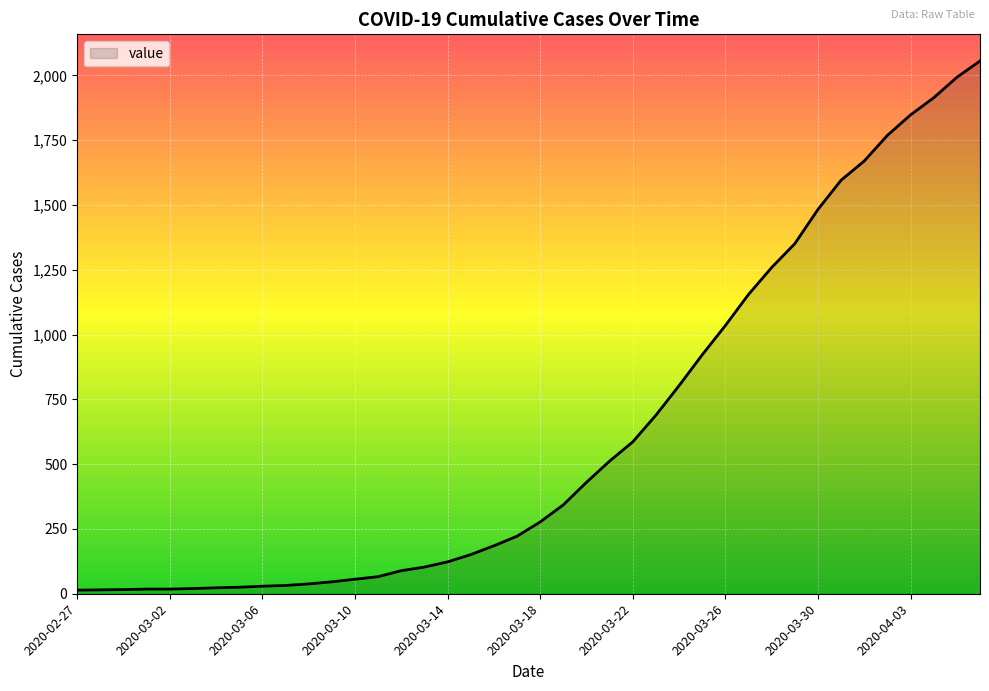

What is the maximum value shown in the chart?

2056